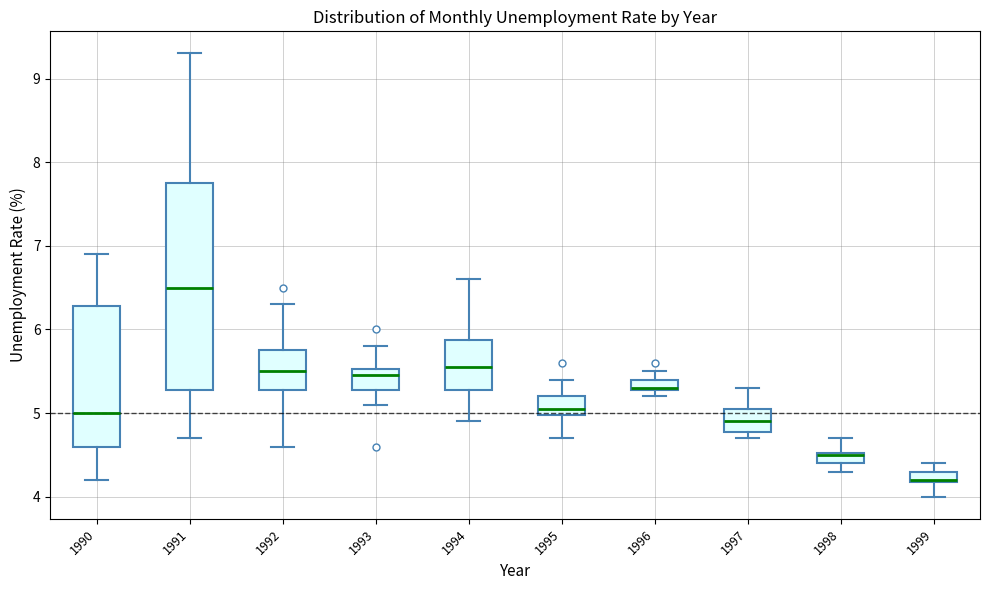

Which box's median line is the highest?

1991